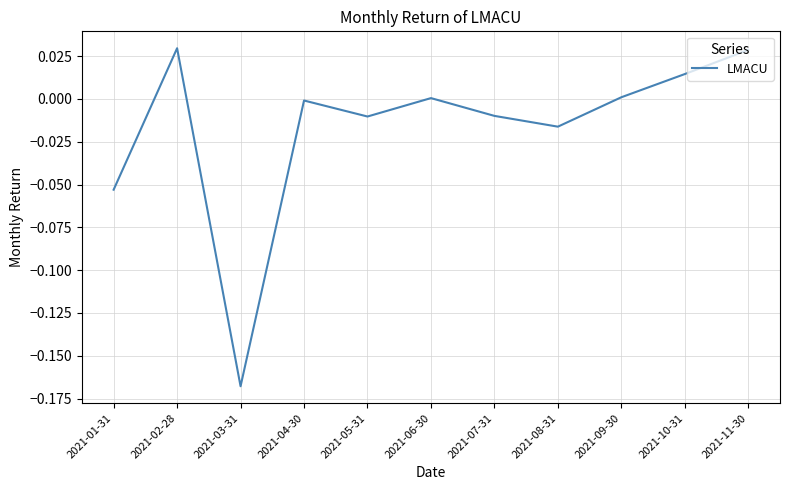

What position from the right is 2021-01-31?

11